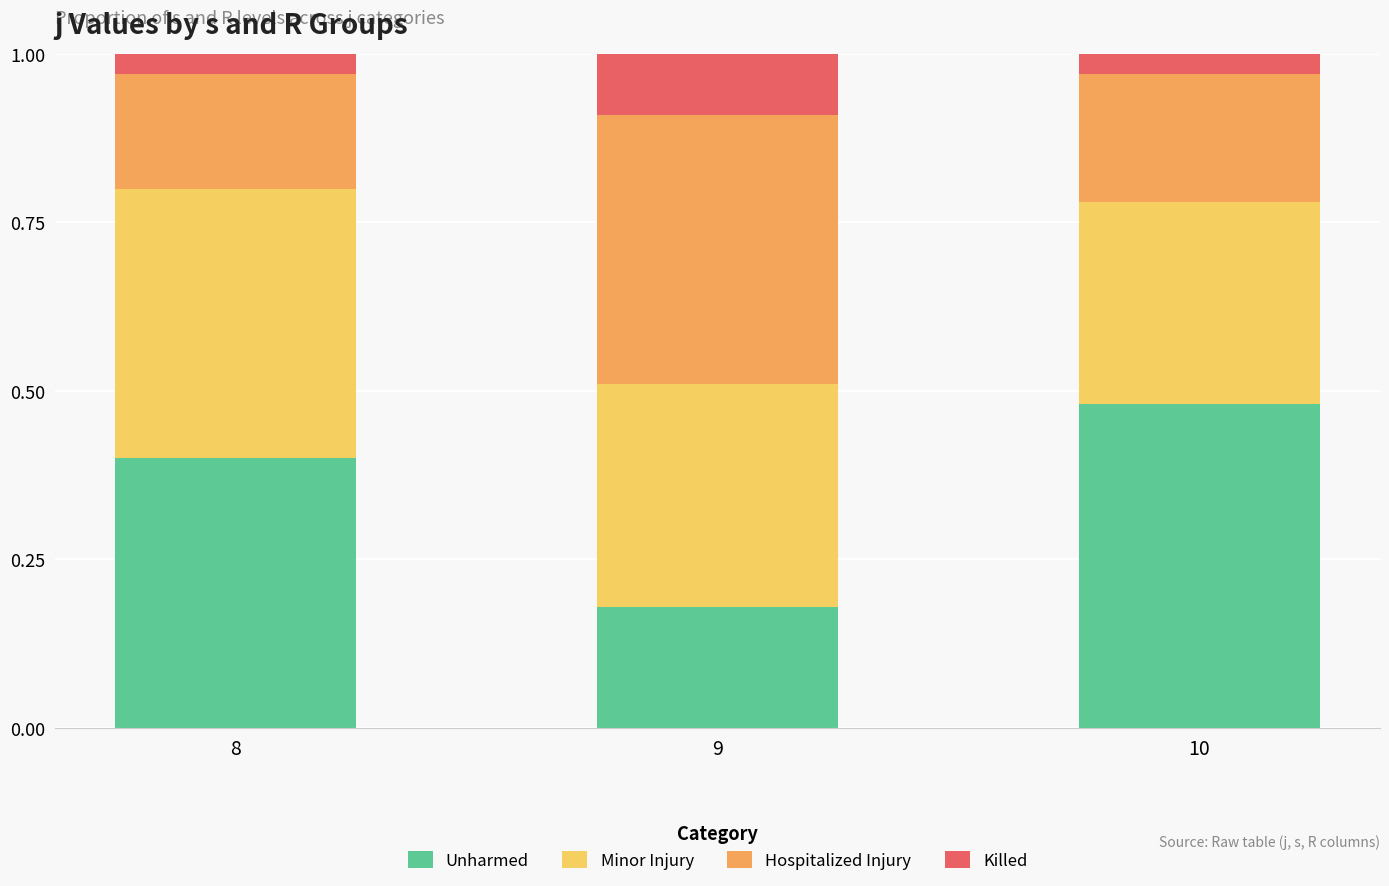

The value of Unharmed at 10 is 0.7. True or false?

False